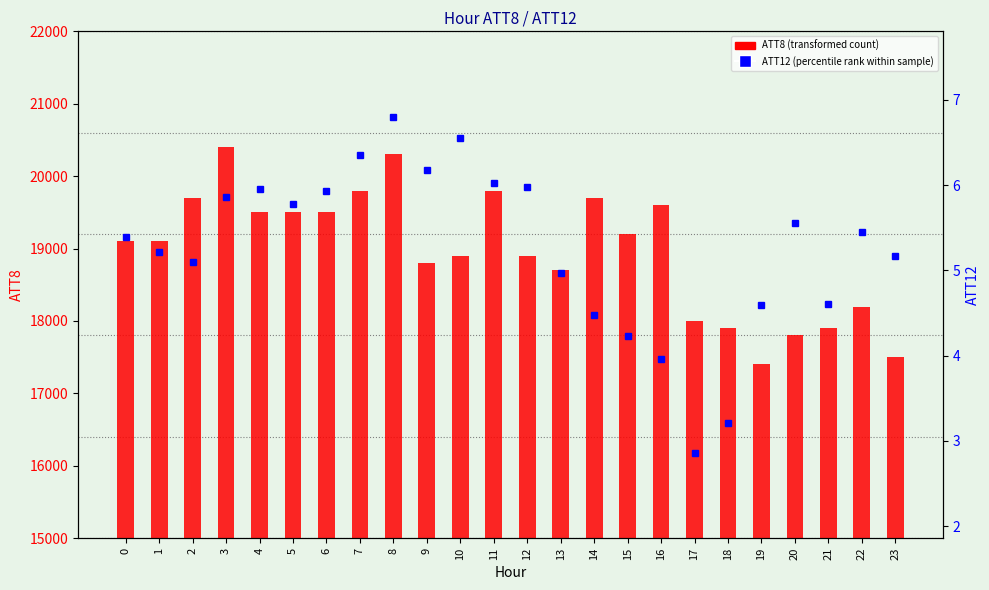

Between 10 and 16, which is larger?

16